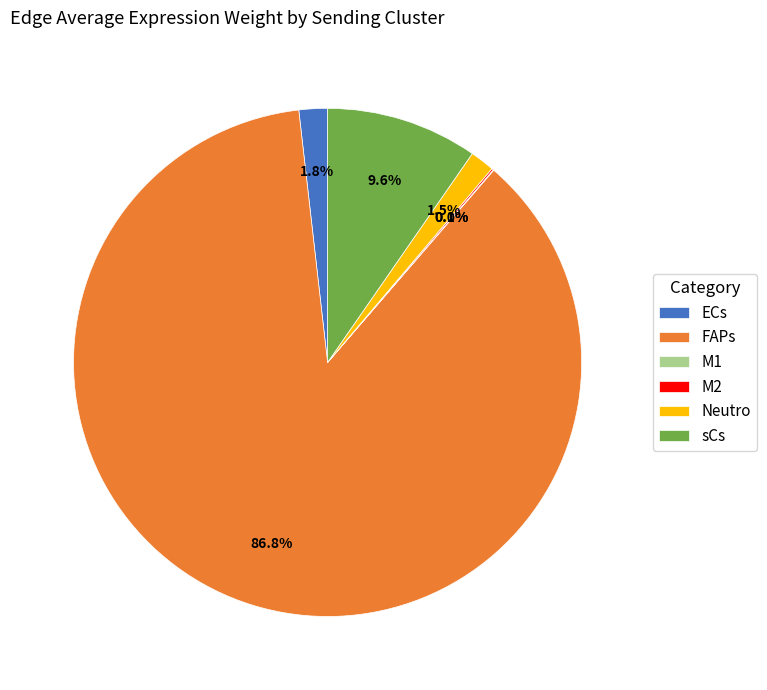

What is the largest slice in the pie chart?

FAPs